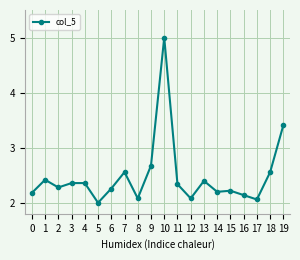

What is the average value?

2.5